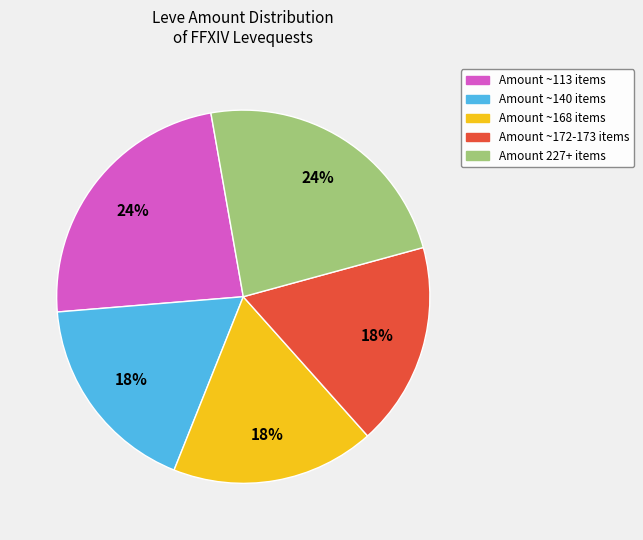

How many segments does this pie chart have?

5